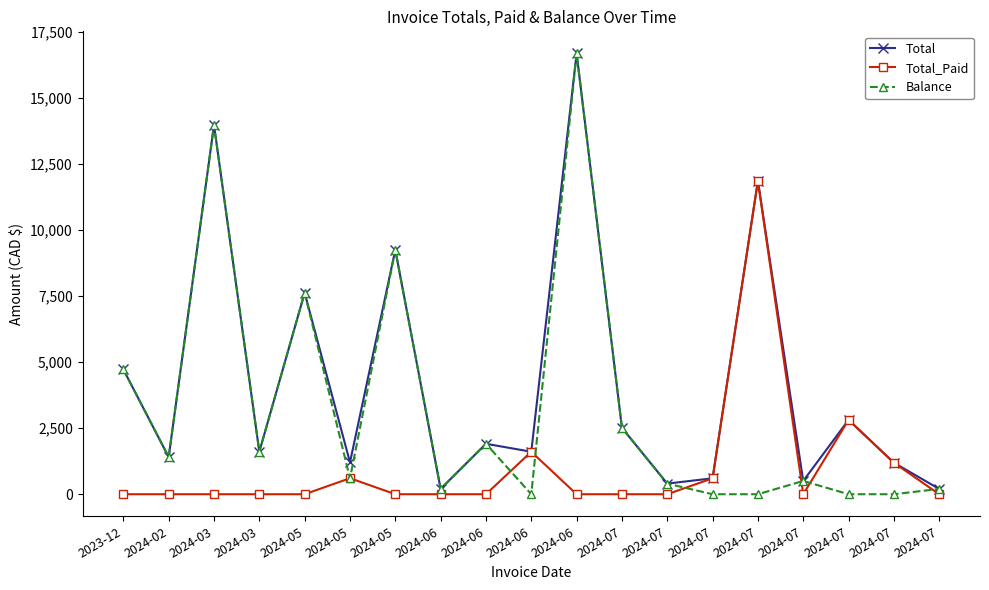

Which series changed the most between 2024-07 and 2024-07?

Total_Paid